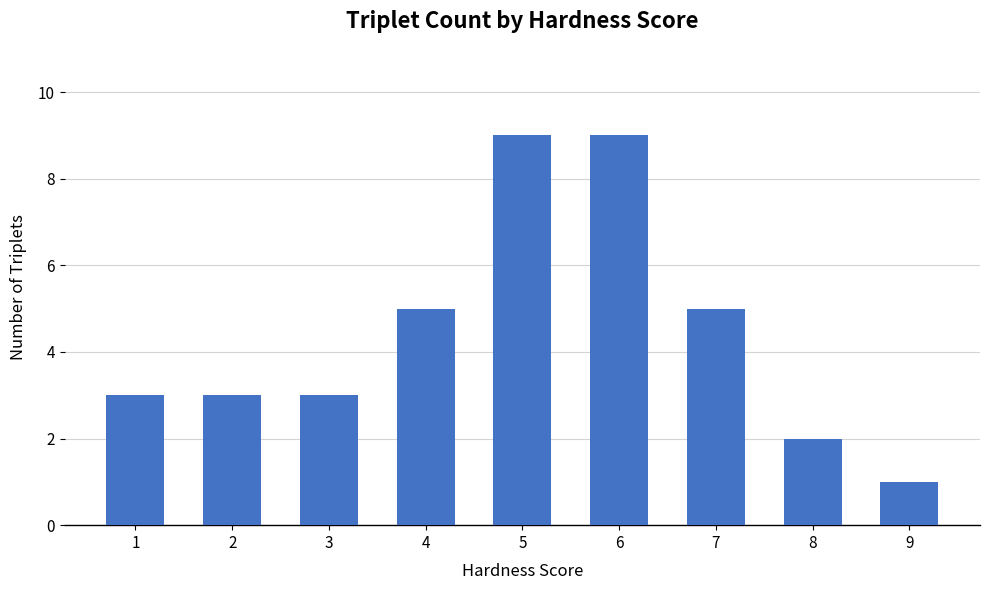

The value at 9 is 1. True or false?

True